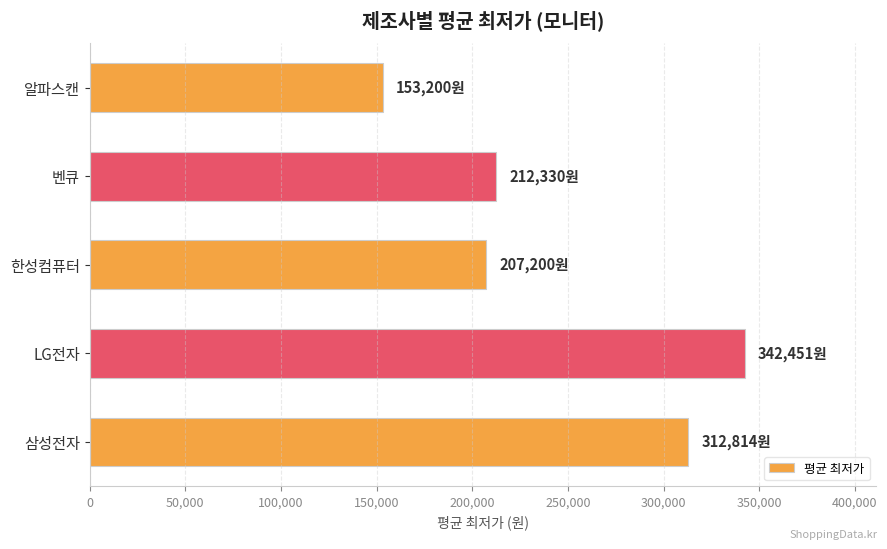

Which label corresponds to the smallest value in the chart?

알파스캔